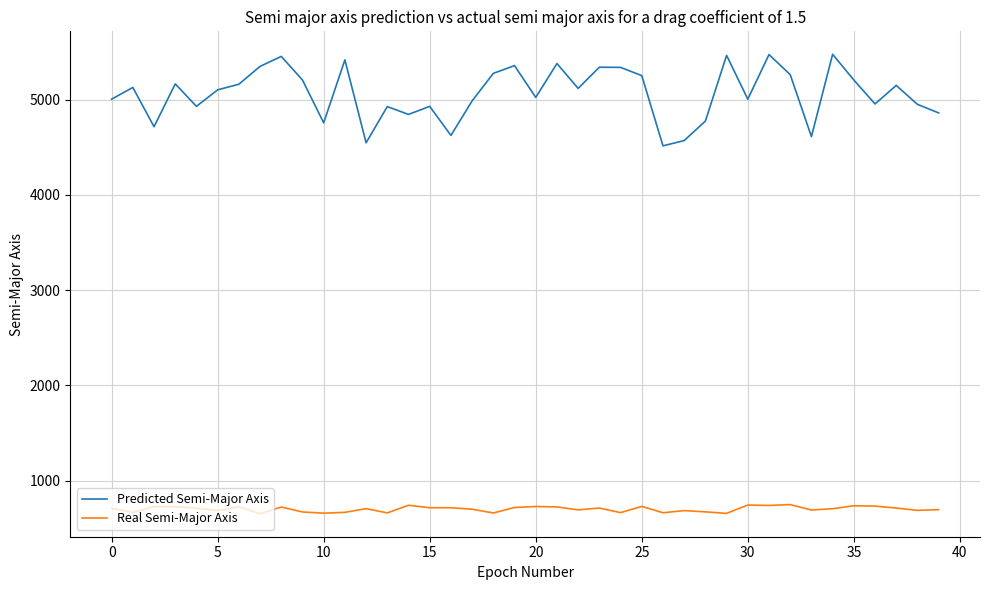

List the series in order of their peak value, lowest first.

Real Semi-Major Axis, Predicted Semi-Major Axis